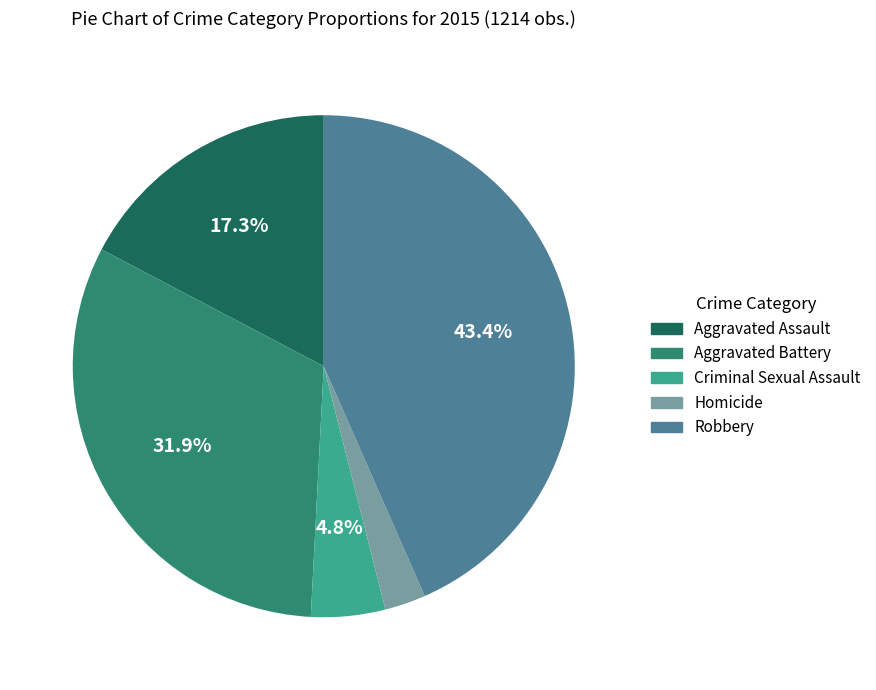

Between Homicide and Aggravated Assault, which is larger?

Aggravated Assault